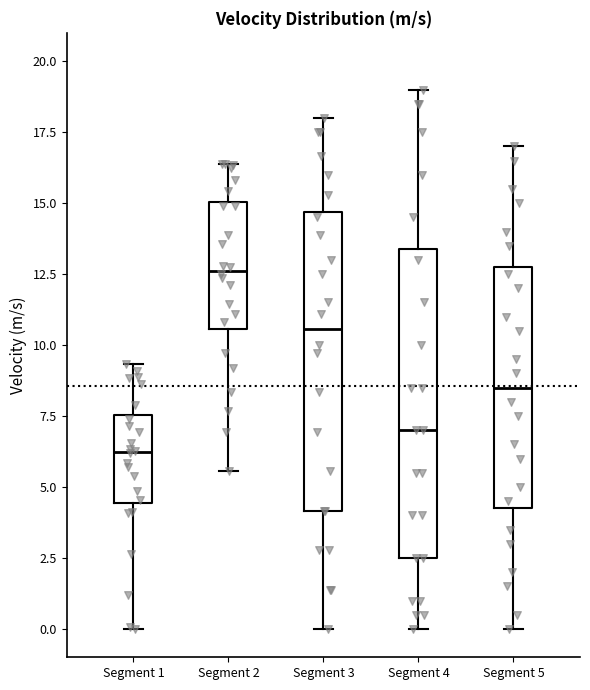

Where is the lower edge of the box for Segment 5 on the y-axis? The values are not printed on the chart, so give them approximately, as read against the axis.

4.5